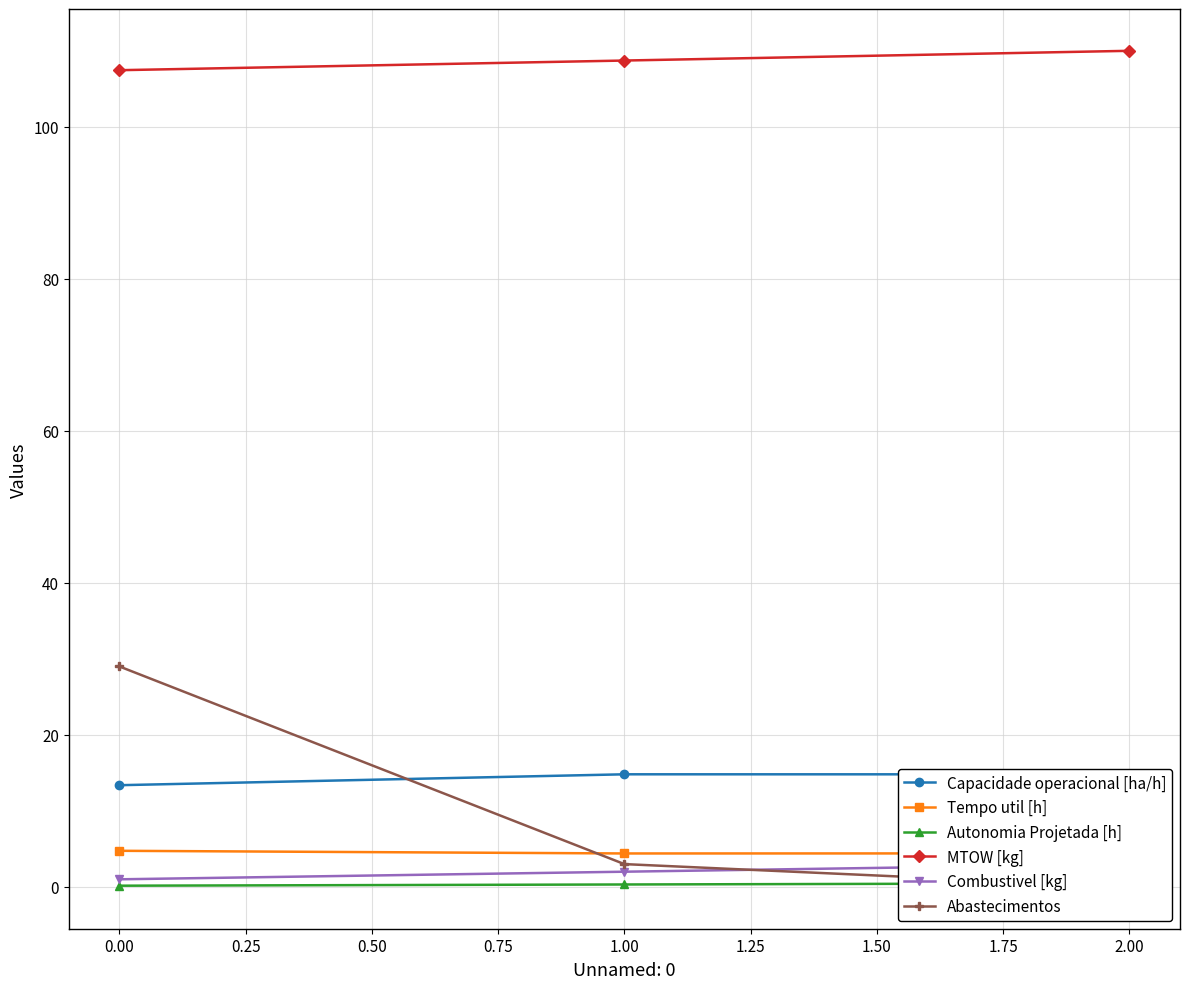

What is the maximum value for Tempo util [h]?

4.8